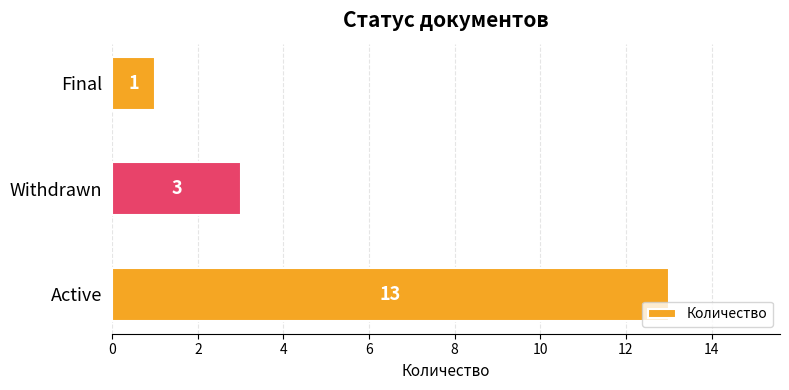

What is the sum of all values?

17